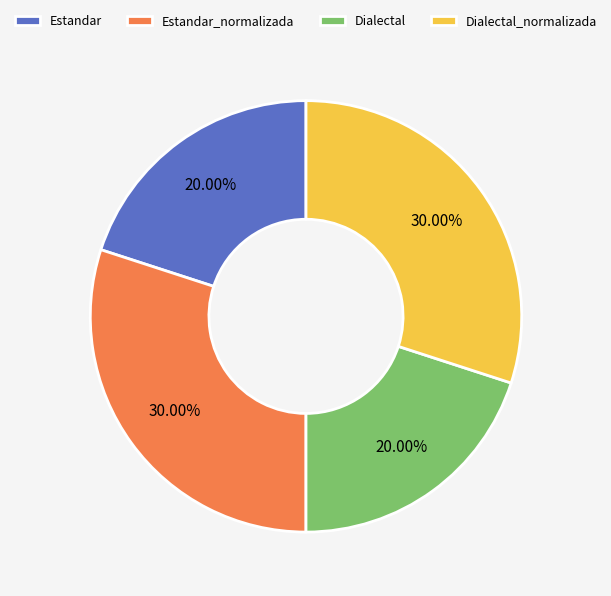

Does Estandar represent more than half of the total?

No